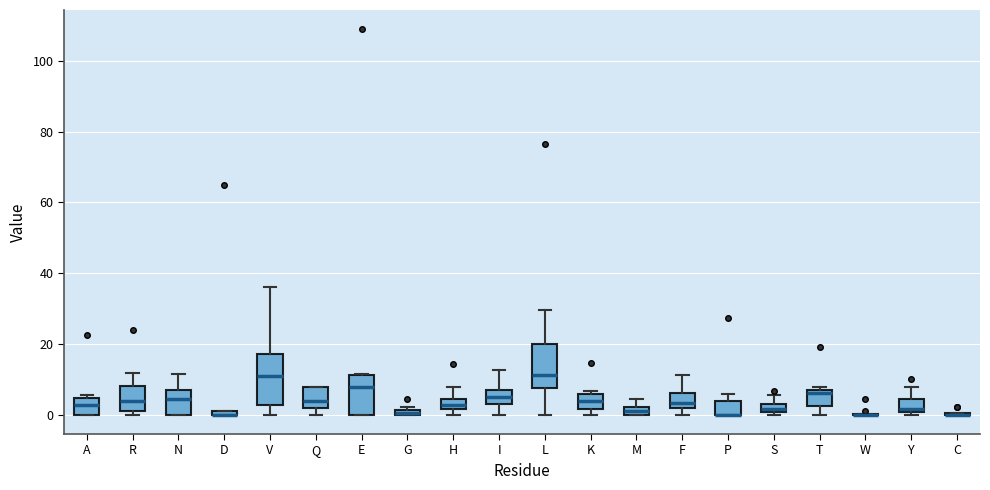

Where is the lower edge of the box for K on the y-axis? The values are not printed on the chart, so give them approximately, as read against the axis.

2